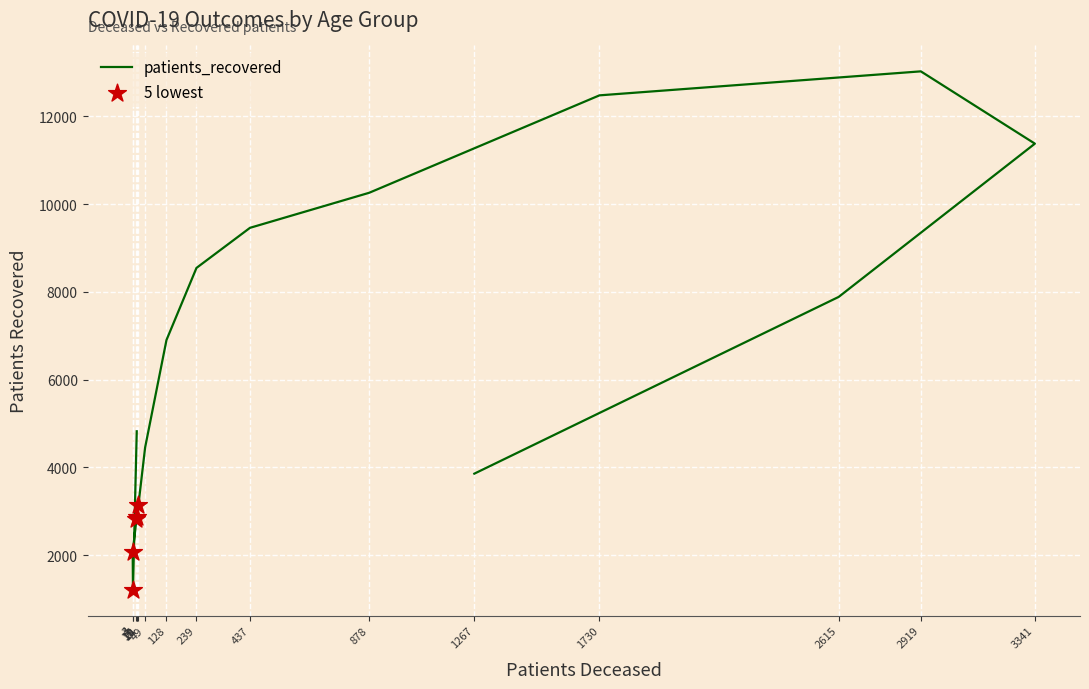

What is the change in value from 17 to 2919?

+10213